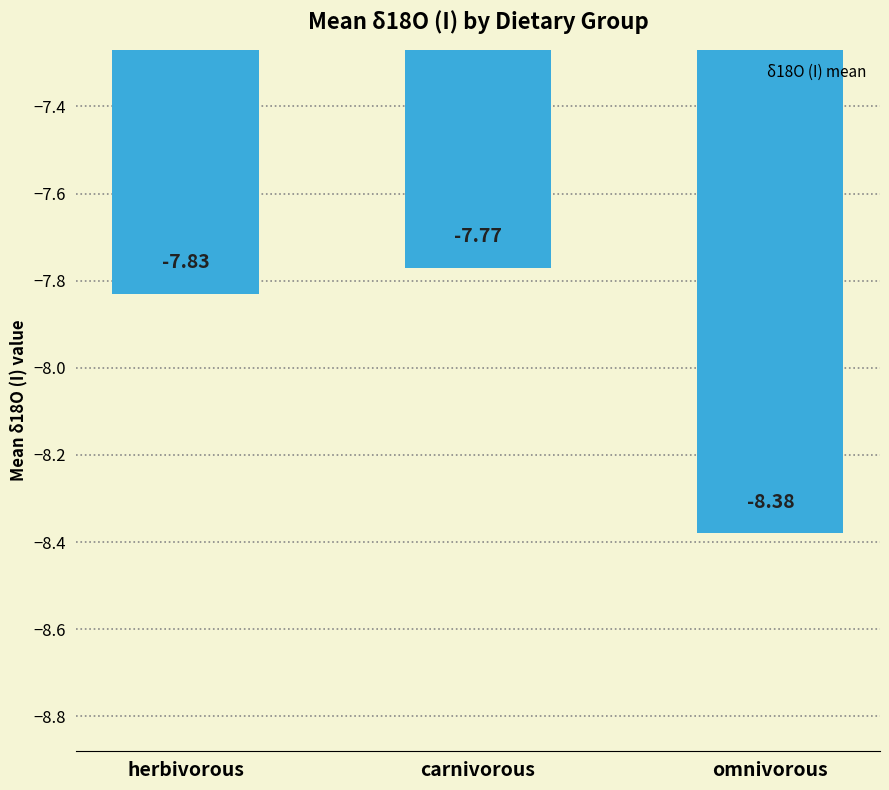

Between omnivorous and carnivorous, which is larger?

carnivorous